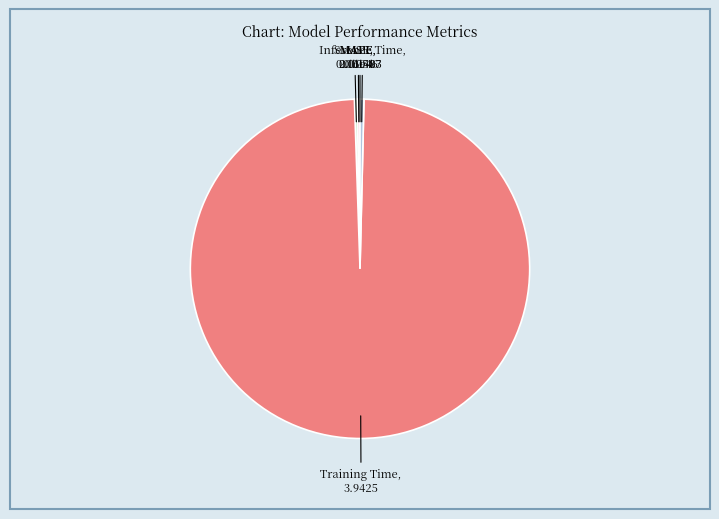

Which category has the biggest portion of the pie?

Training Time